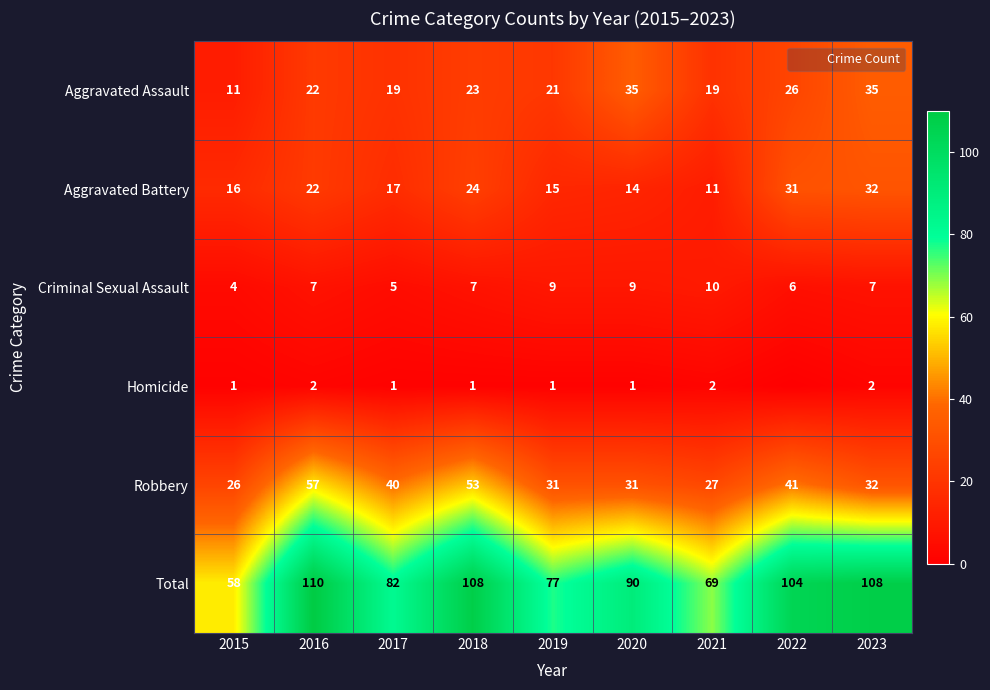

What is the difference between the Homicide values at 2017 and 2016?

1